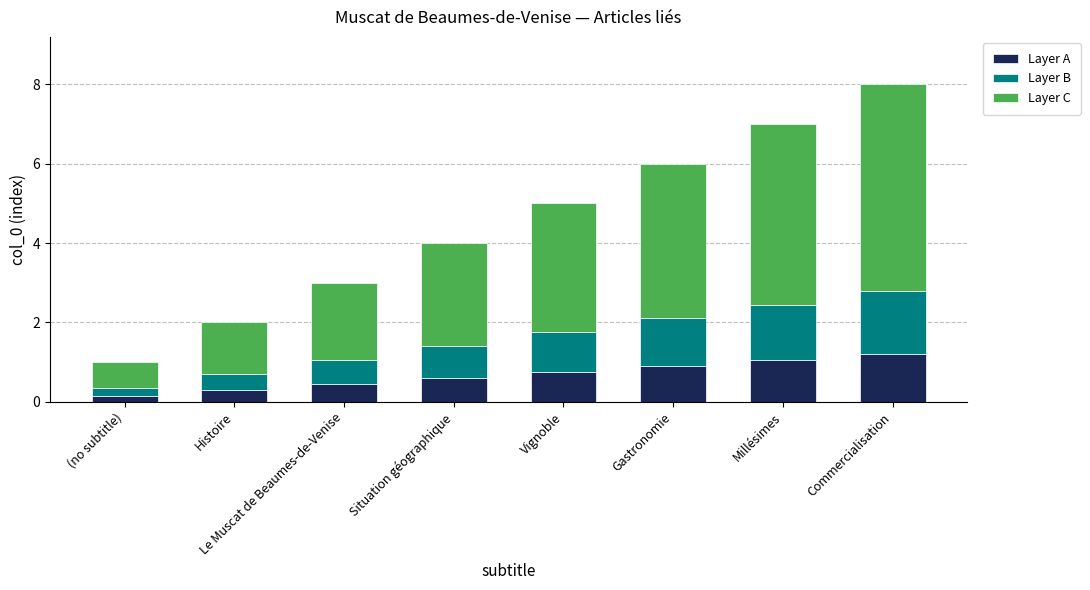

What is the sum of all Layer A values?

5.4